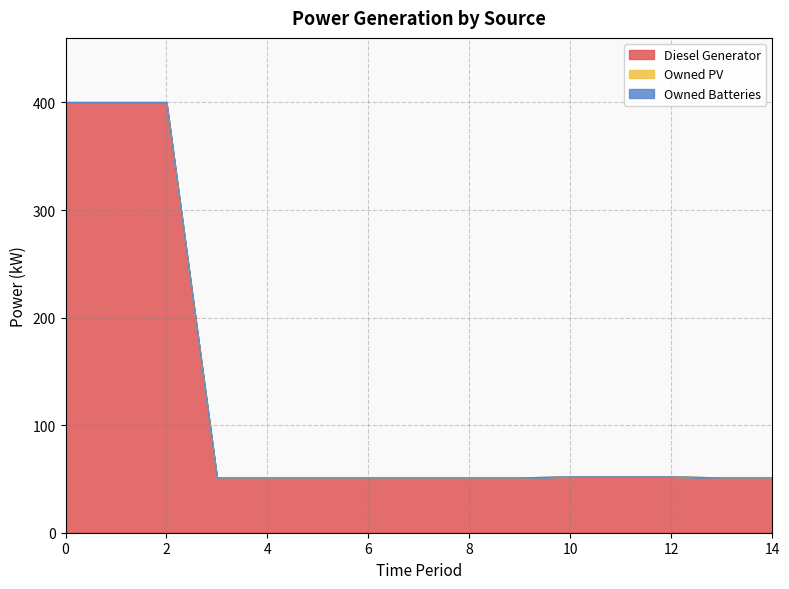

Where is Diesel Generator nearest to the value 225?

10